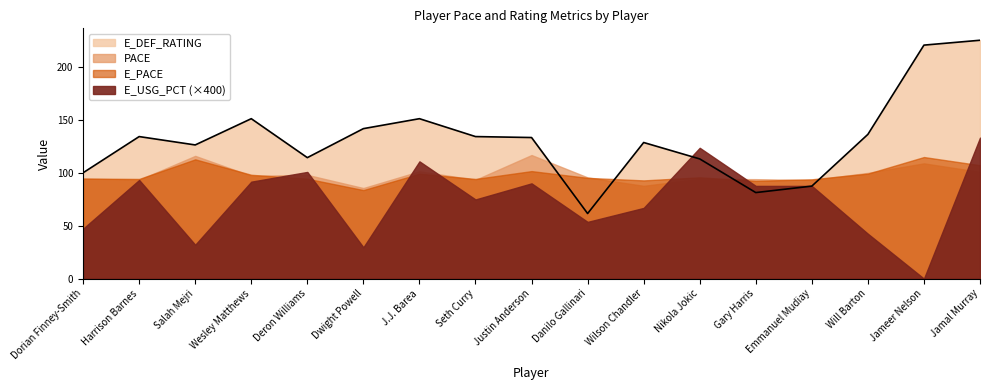

After their last crossing, which series has the higher values: PACE or E_PACE?

E_PACE